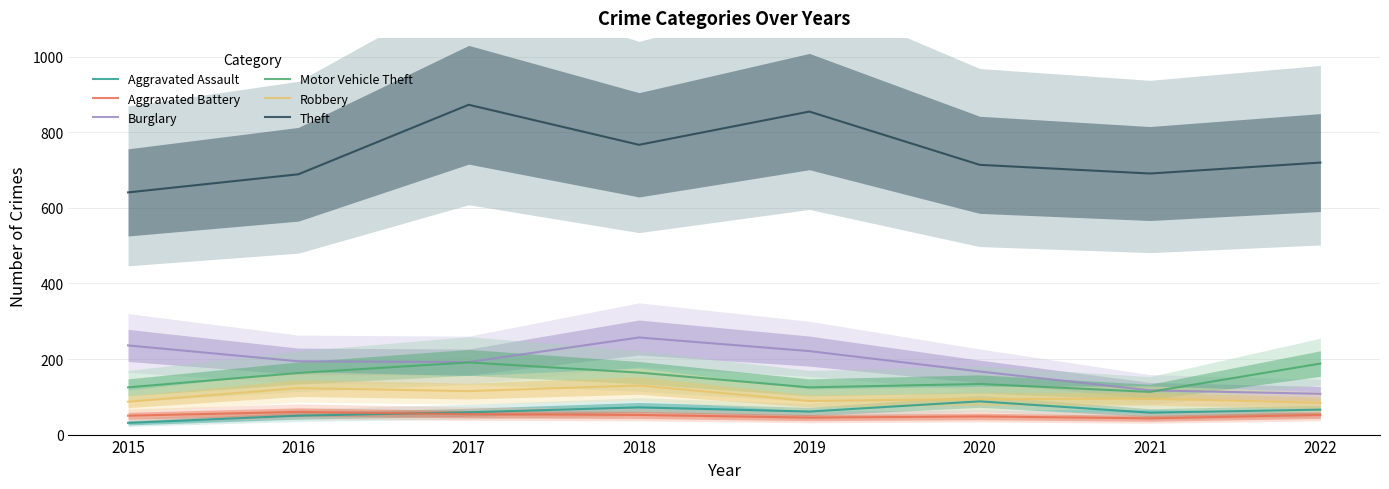

List the series in order of their peak value, lowest first.

Aggravated Battery, Aggravated Assault, Robbery, Motor Vehicle Theft, Burglary, Theft